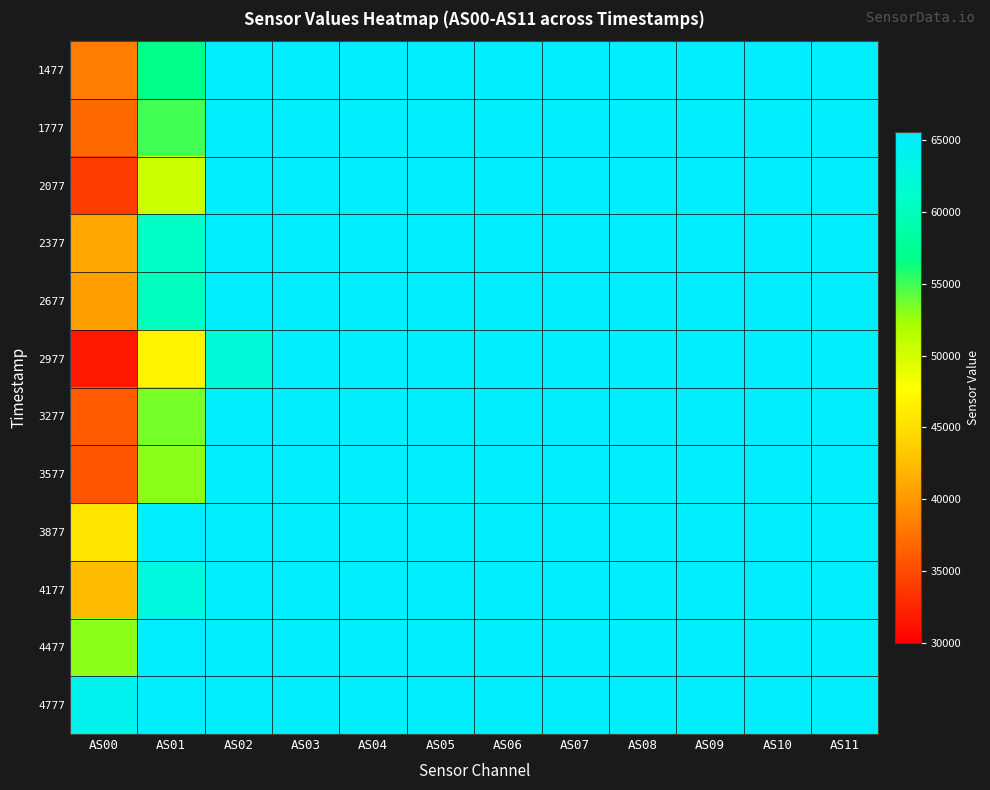

Reading left to right, what are all the values shown in this chart?

1477: AS00=38223	AS01=56658	AS02=65535	AS03=65535	AS04=65535	AS05=65535	AS06=65535	AS07=65535	AS08=65535	AS09=65535	AS10=65535	AS11=65535
1777: AS00=36991	AS01=54906	AS02=65535	AS03=65535	AS04=65535	AS05=65535	AS06=65535	AS07=65535	AS08=65535	AS09=65535	AS10=65535	AS11=65535
2077: AS00=34151	AS01=50500	AS02=65535	AS03=65535	AS04=65535	AS05=65535	AS06=65535	AS07=65535	AS08=65535	AS09=65535	AS10=65535	AS11=65535
2377: AS00=40933	AS01=60784	AS02=65535	AS03=65535	AS04=65535	AS05=65535	AS06=65535	AS07=65535	AS08=65535	AS09=65535	AS10=65535	AS11=65535
2677: AS00=40505	AS01=60125	AS02=65535	AS03=65535	AS04=65535	AS05=65535	AS06=65535	AS07=65535	AS08=65535	AS09=65535	AS10=65535	AS11=65535
2977: AS00=31623	AS01=46766	AS02=62141	AS03=65535	AS04=65535	AS05=65535	AS06=65535	AS07=65535	AS08=65535	AS09=65535	AS10=65535	AS11=65535
3277: AS00=36008	AS01=53490	AS02=65535	AS03=65535	AS04=65535	AS05=65535	AS06=65535	AS07=65535	AS08=65535	AS09=65535	AS10=65535	AS11=65535
3577: AS00=35801	AS01=52907	AS02=65535	AS03=65535	AS04=65535	AS05=65535	AS06=65535	AS07=65535	AS08=65535	AS09=65535	AS10=65535	AS11=65535
3877: AS00=45548	AS01=65535	AS02=65535	AS03=65535	AS04=65535	AS05=65535	AS06=65535	AS07=65535	AS08=65535	AS09=65535	AS10=65535	AS11=65535
4177: AS00=42337	AS01=62630	AS02=65535	AS03=65535	AS04=65535	AS05=65535	AS06=65535	AS07=65535	AS08=65535	AS09=65535	AS10=65535	AS11=65535
4477: AS00=53007	AS01=65535	AS02=65535	AS03=65535	AS04=65535	AS05=65535	AS06=65535	AS07=65535	AS08=65535	AS09=65535	AS10=65535	AS11=65535
4777: AS00=64048	AS01=65535	AS02=65535	AS03=65535	AS04=65535	AS05=65535	AS06=65535	AS07=65535	AS08=65535	AS09=65535	AS10=65535	AS11=65535